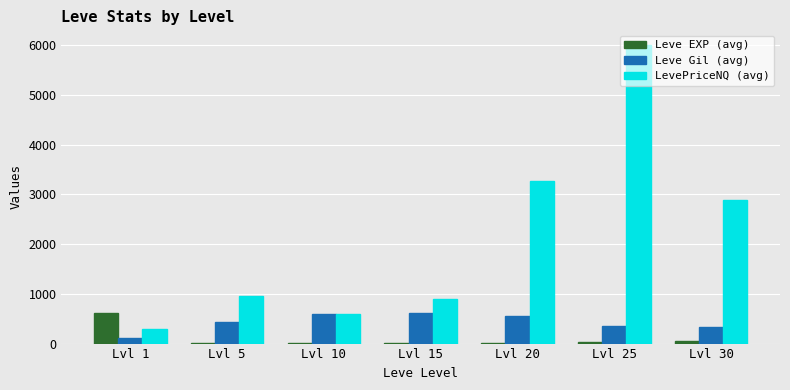

Which label corresponds to the largest value in the chart?

Lvl 25